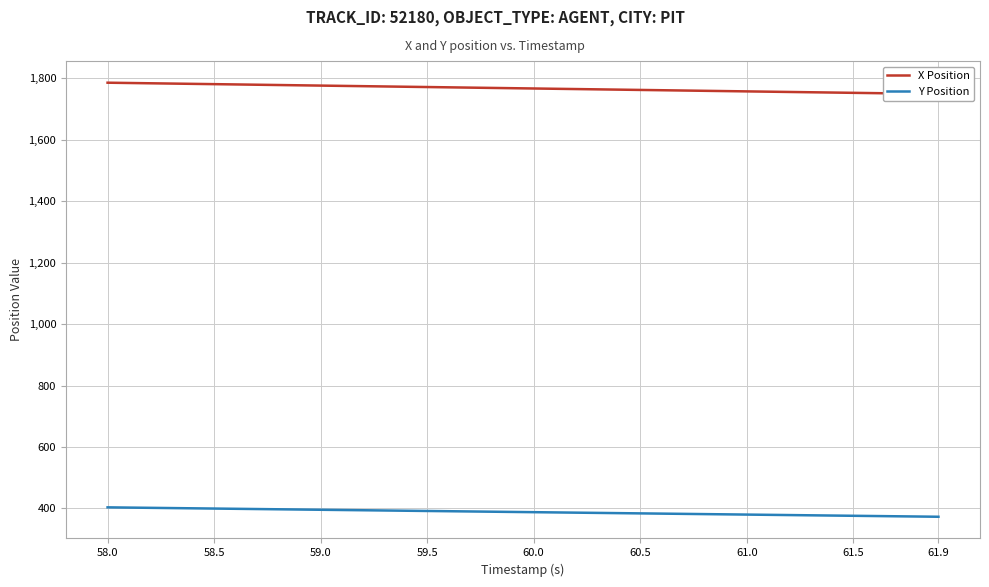

Rank the series by their average value, from highest to lowest.

X Position, Y Position